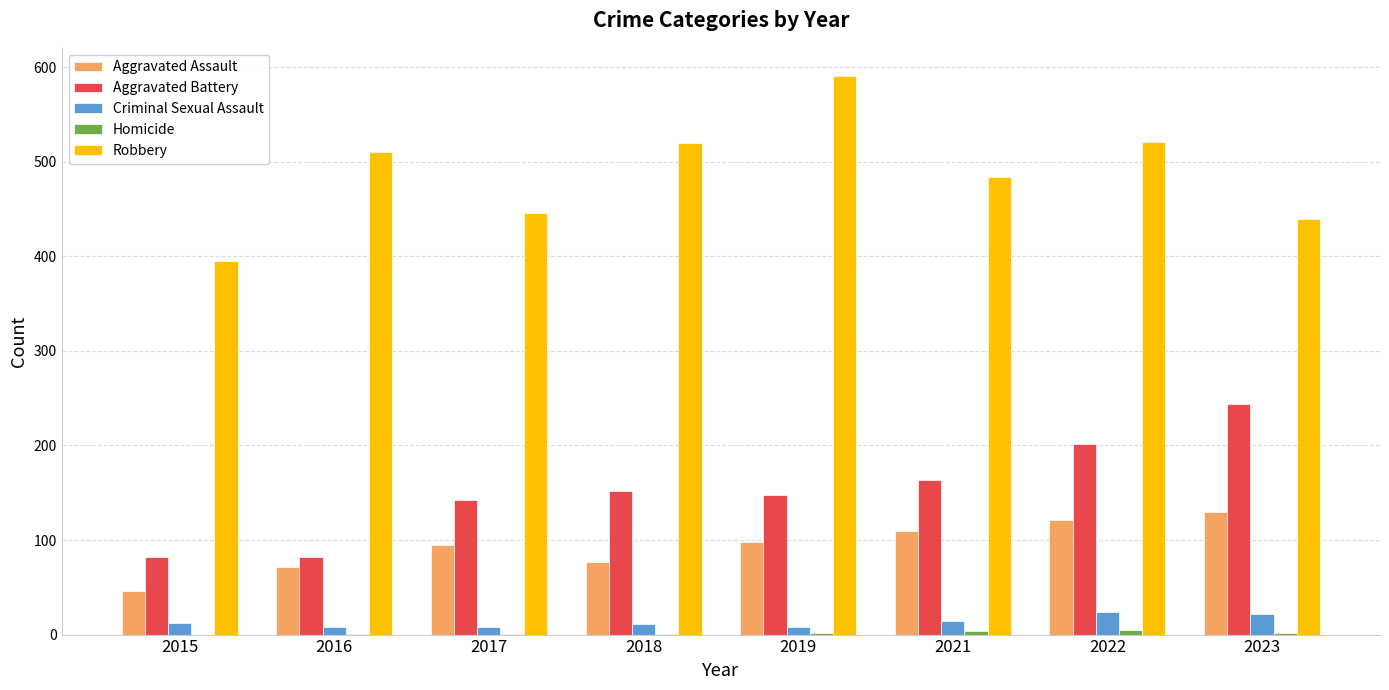

Is it true that Aggravated Assault equals 22 at 2015?

False